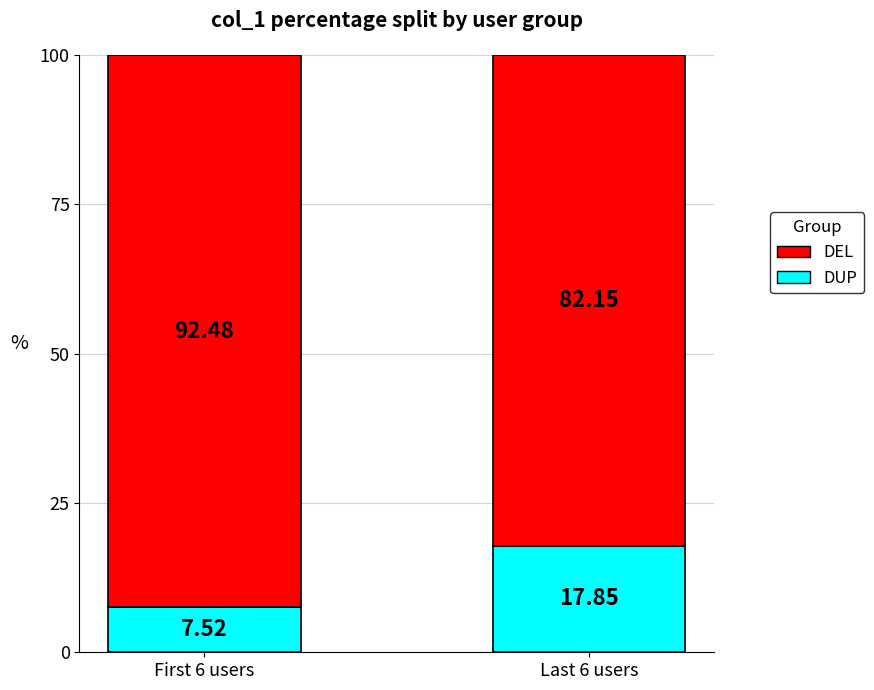

What is the total value across all series at Last 6 users?

100.0